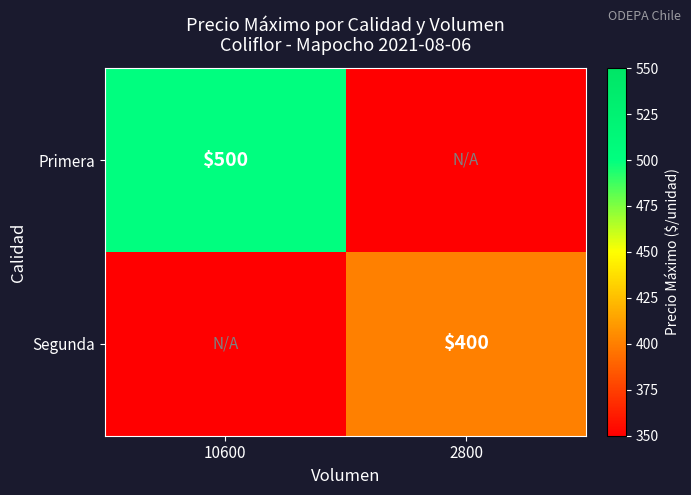

Is it true that Primera equals 798 at 10600?

False